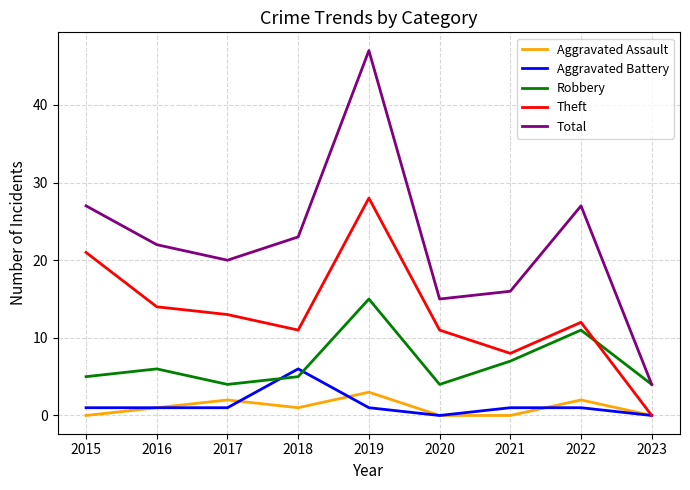

Is this an area chart (filled region under the line)?

No